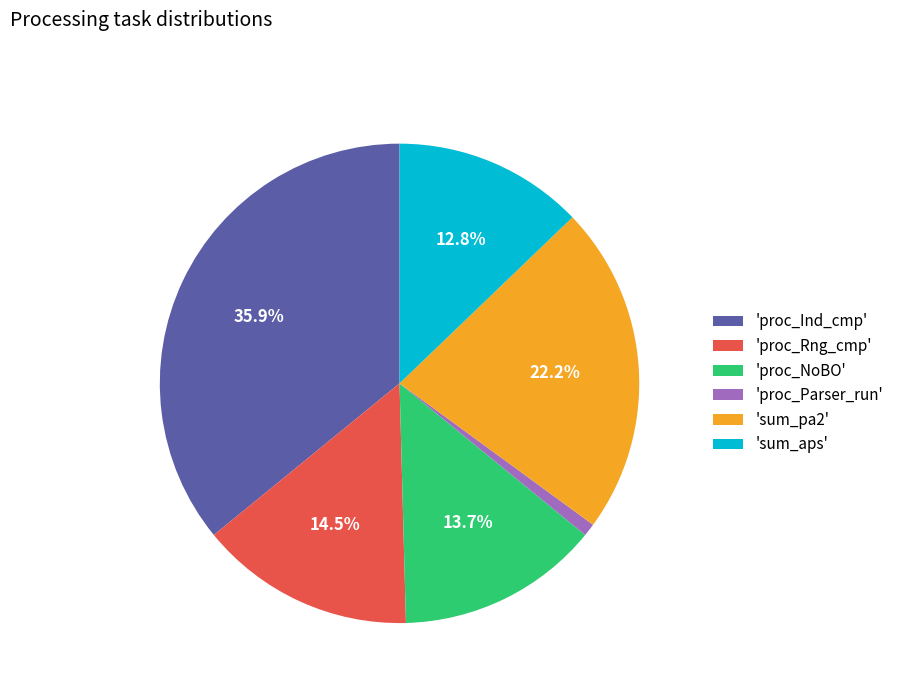

What is the smallest slice in the pie chart?

'proc_Parser_run'